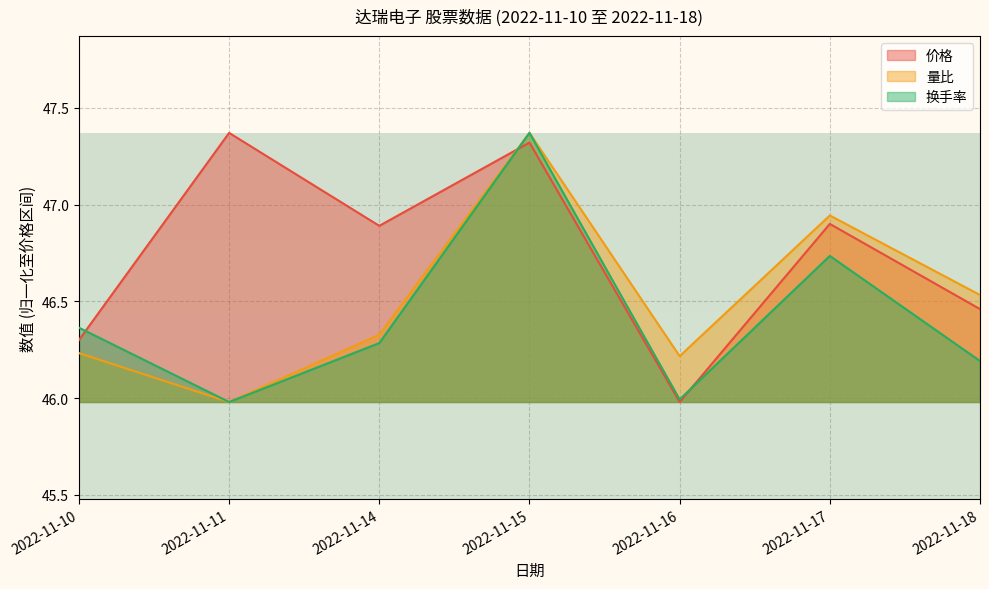

What is the difference between the second highest and second lowest values in the 量比 series?

0.7